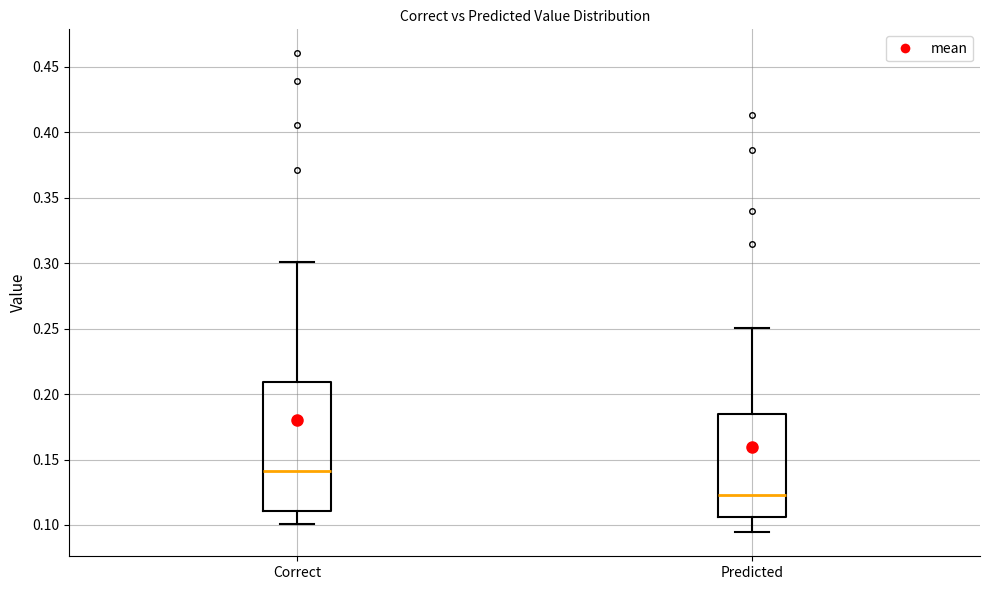

Reading left to right, read every box against the y-axis: the position of its median line, the range the box covers, and the ends of its whiskers. The values are not printed on the chart, so give them approximately, as read against the axis.

Correct: median 0.140, box 0.110 to 0.210, whiskers 0.100 to 0.300
Predicted: median 0.125, box 0.105 to 0.185, whiskers 0.095 to 0.250